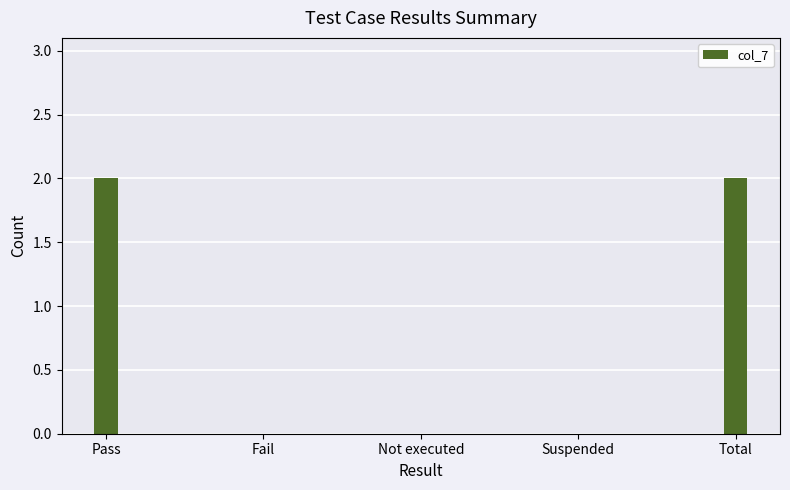

What is the sum of all values?

4